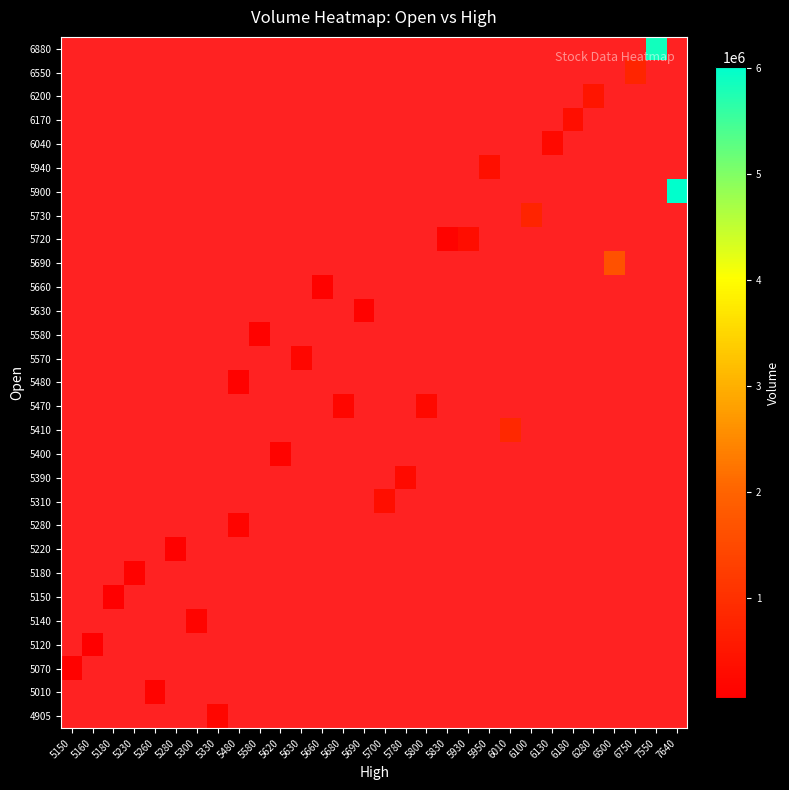

Between 5690 and 5630, which is larger?

5630